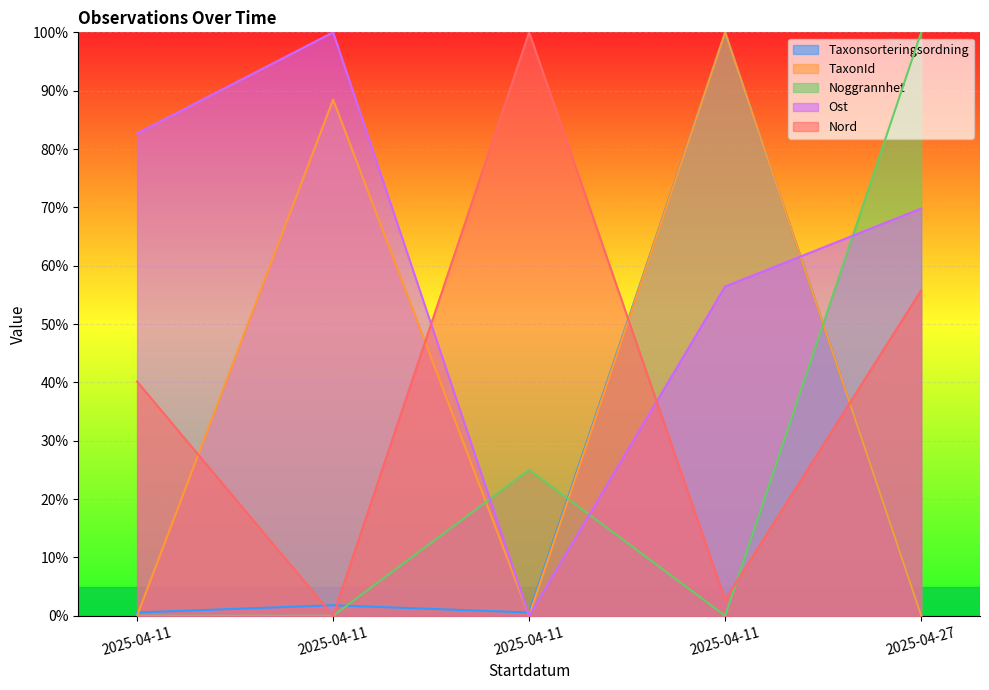

Reading left to right, transcribe all the data shown in this chart.

Taxonsorteringsordning: 0.6	1.8	0.6	100.0	0.0
TaxonId: 0.0	88.5	0.0	100.0	0.0
Noggrannhet: 0.0	0.0	25.0	0.0	100.0
Ost: 82.7	100.0	0.0	56.4	69.8
Nord: 40.1	0.0	100.0	2.7	55.8